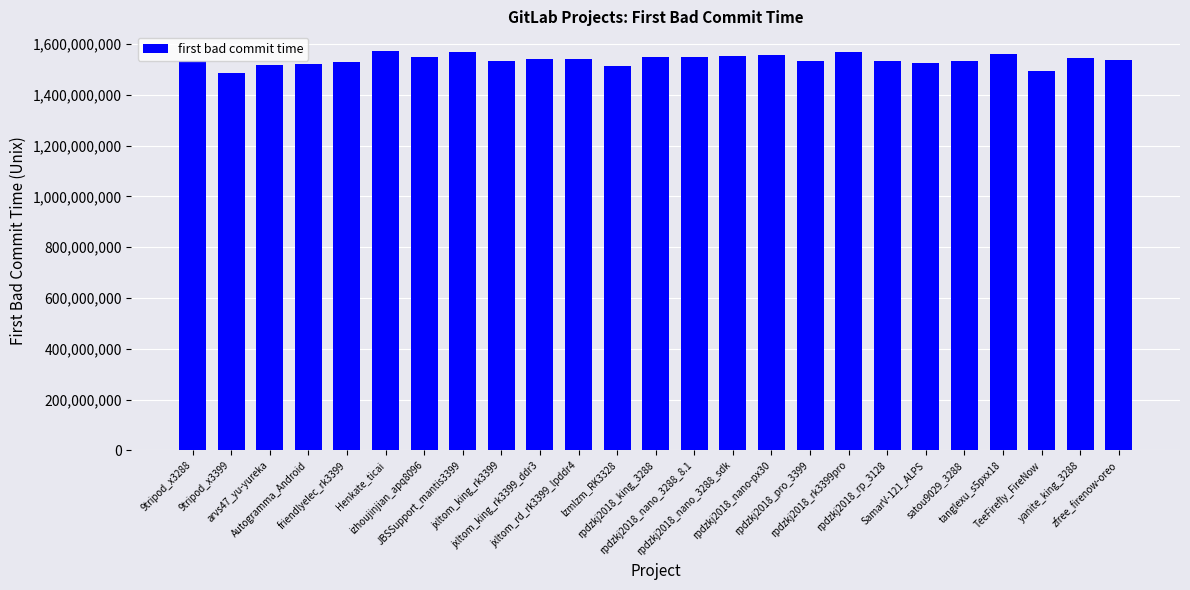

What is the maximum value shown in the chart?

1571750206